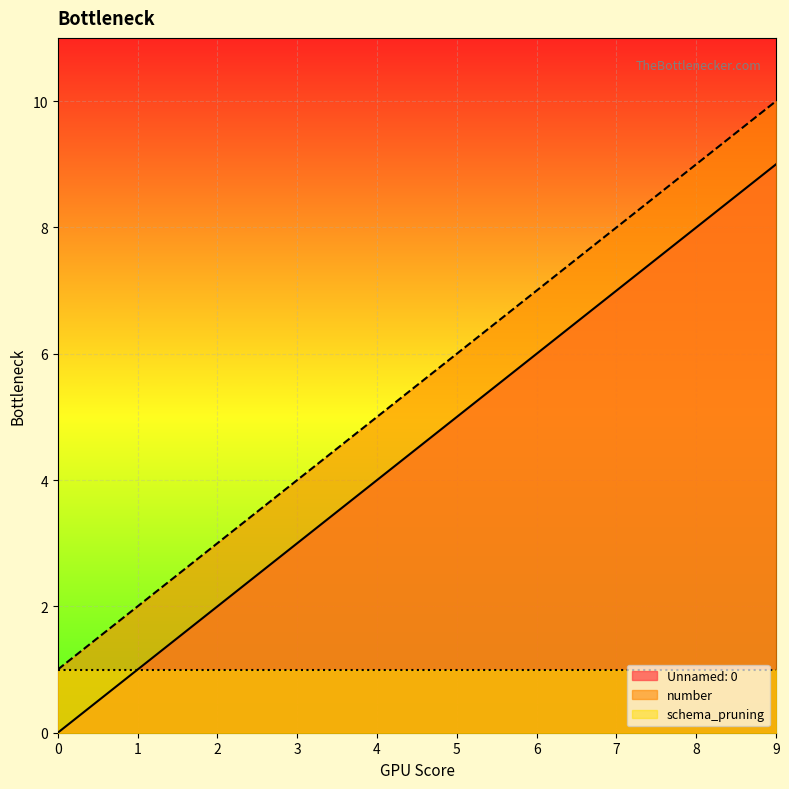

Reading left to right, transcribe all the data shown in this chart.

Unnamed: 0: 0	1	2	3	4	5	6	7	8	9
number: 1	2	3	4	5	6	7	8	9	10